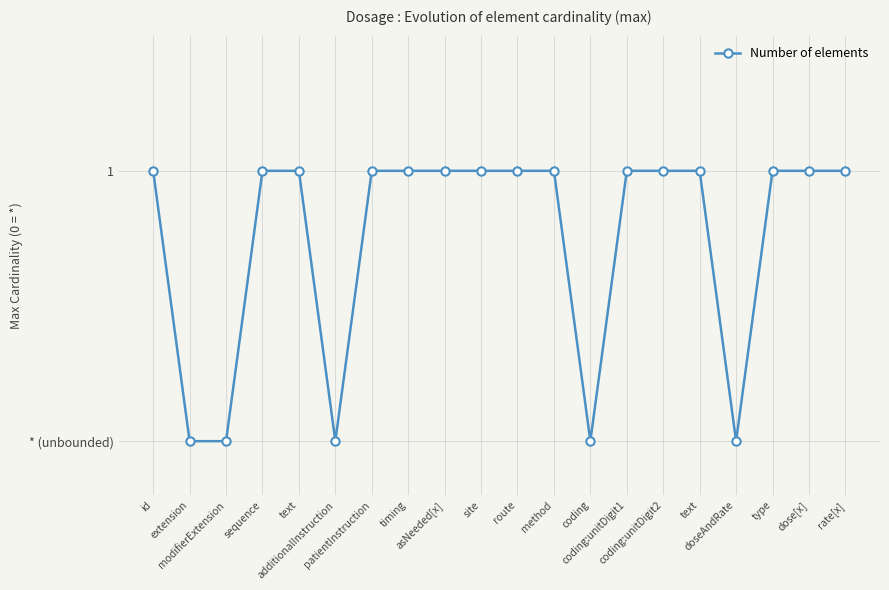

Is this an area chart (filled region under the line)?

No